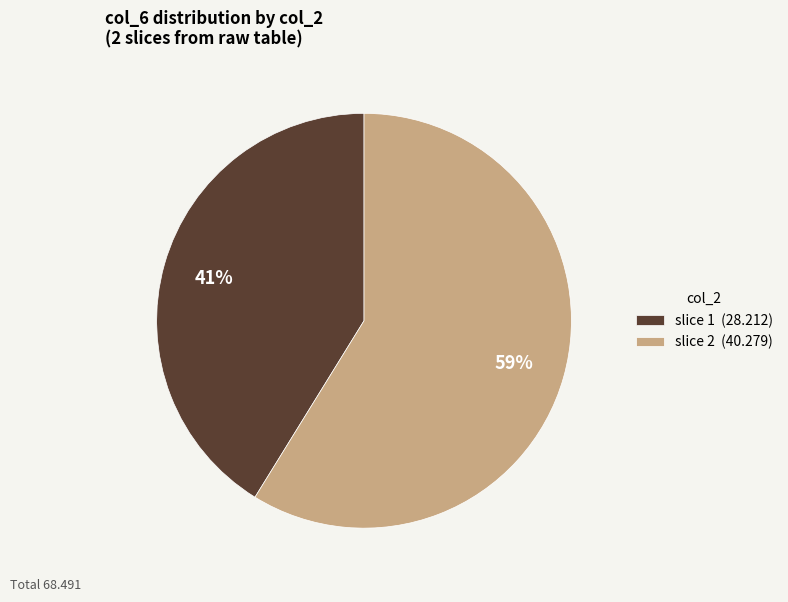

Is there a majority slice in this chart?

Yes